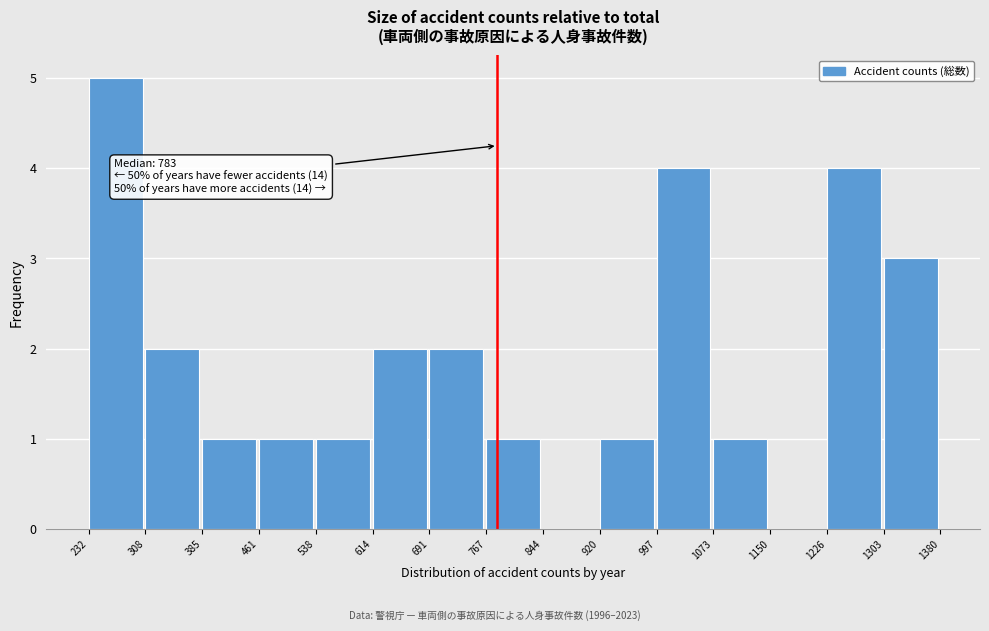

Which range on the x-axis has the tallest bar?

232 to 308